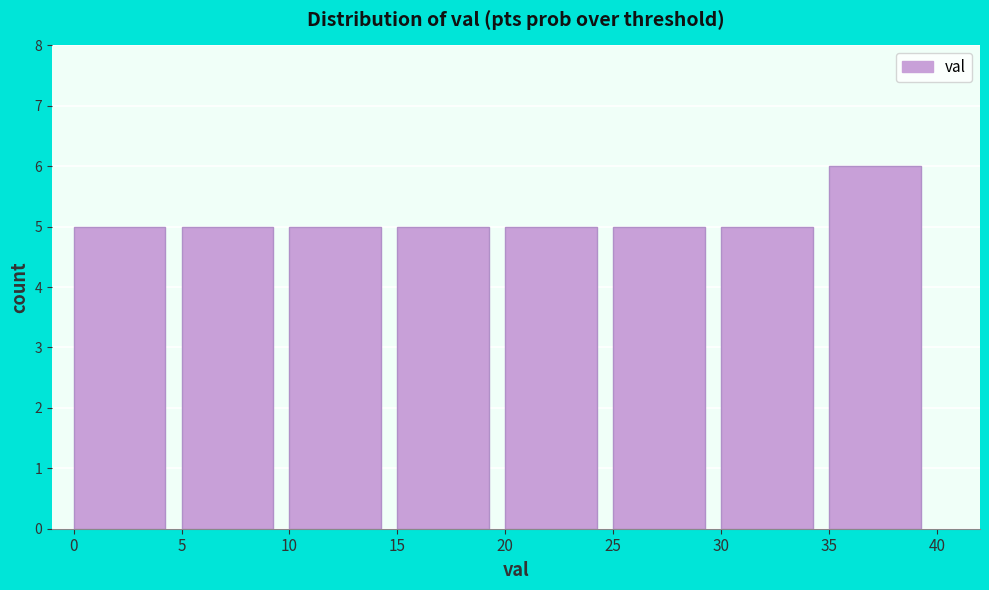

Which range on the x-axis has the tallest bar?

35 to 40